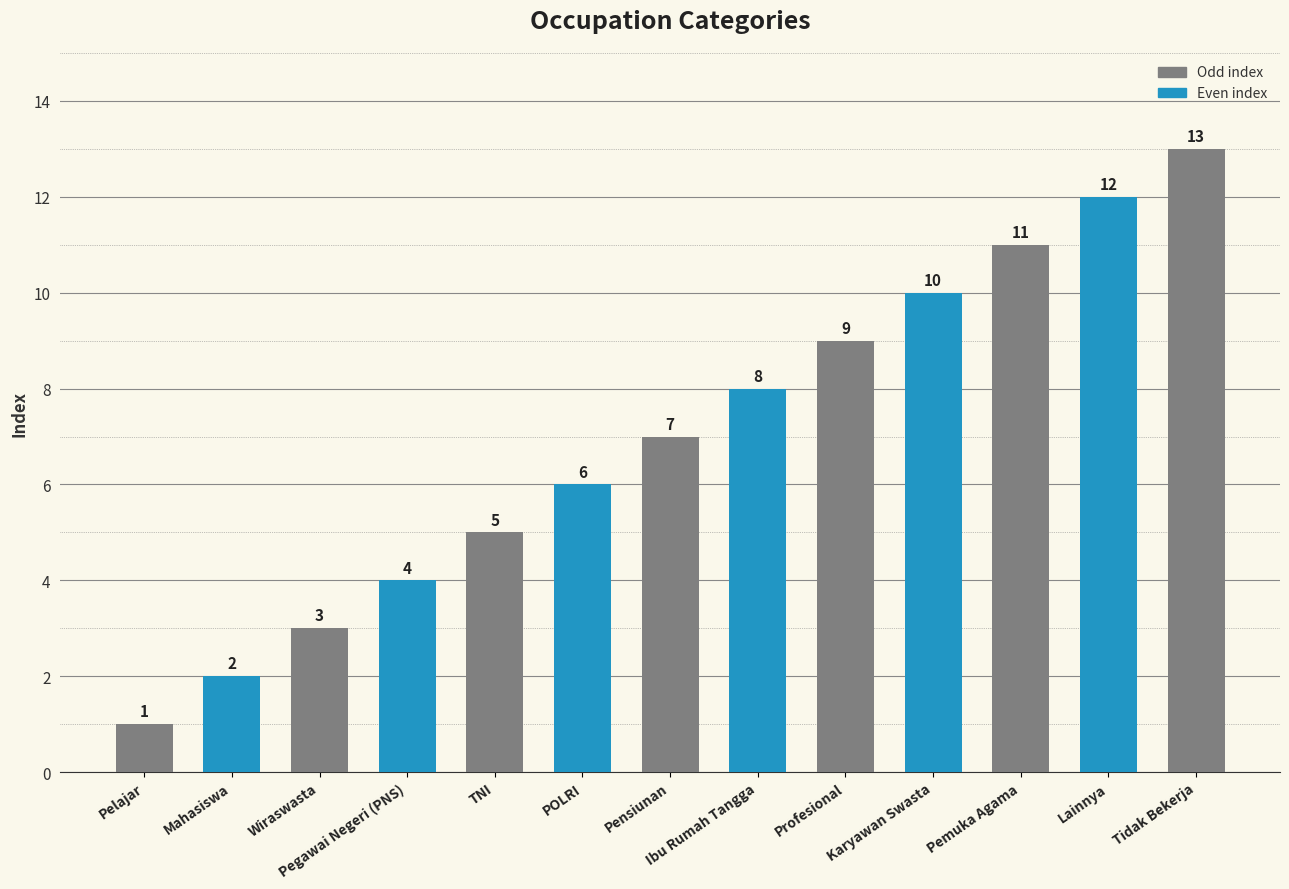

Between Karyawan Swasta and TNI, which is larger?

Karyawan Swasta